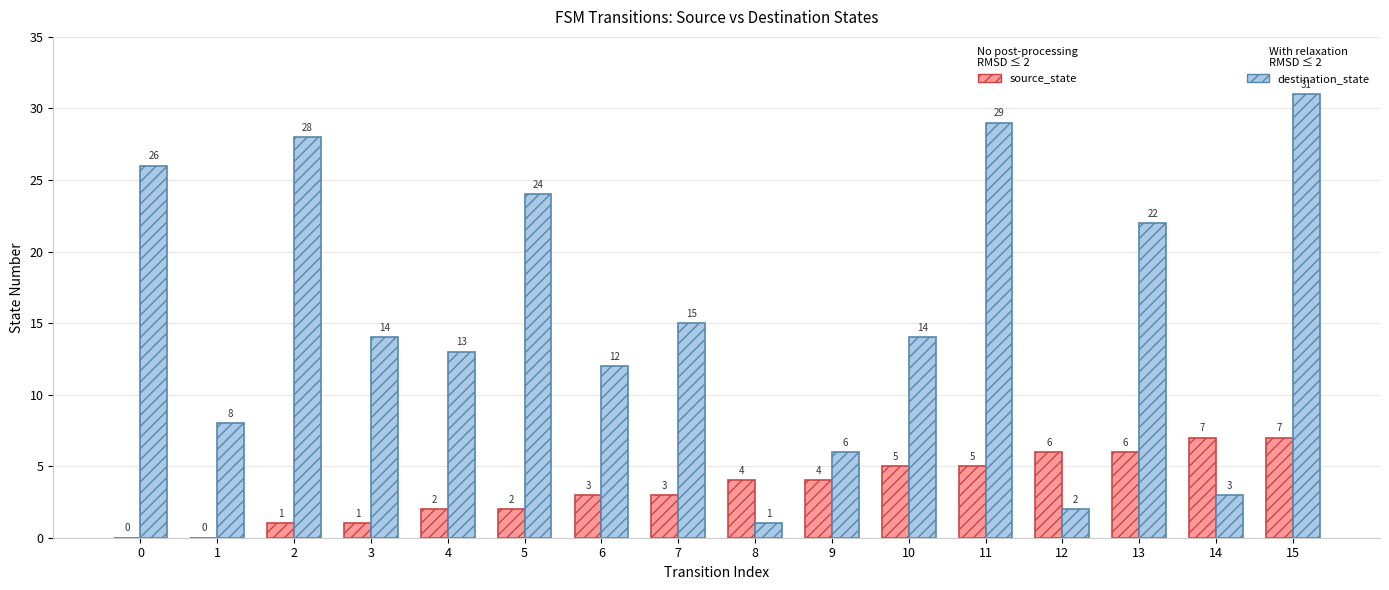

How many categories are shown in the chart?

16